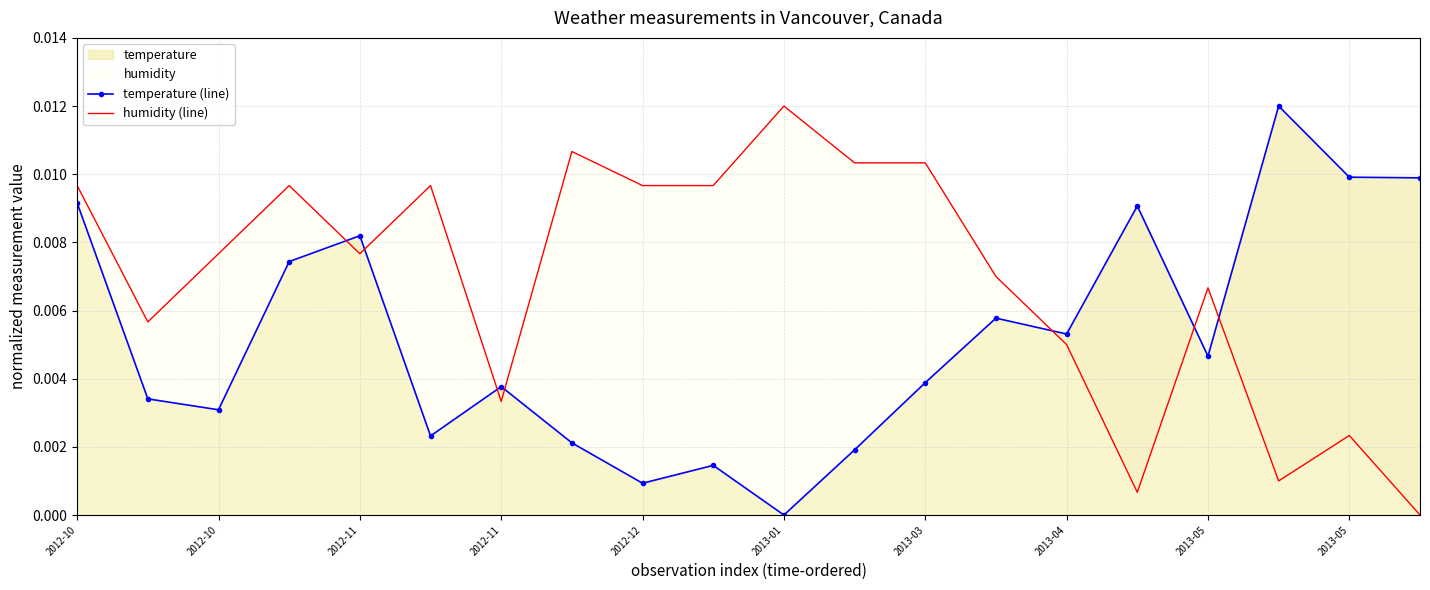

Between 2012-10 and 14, which is larger?

14